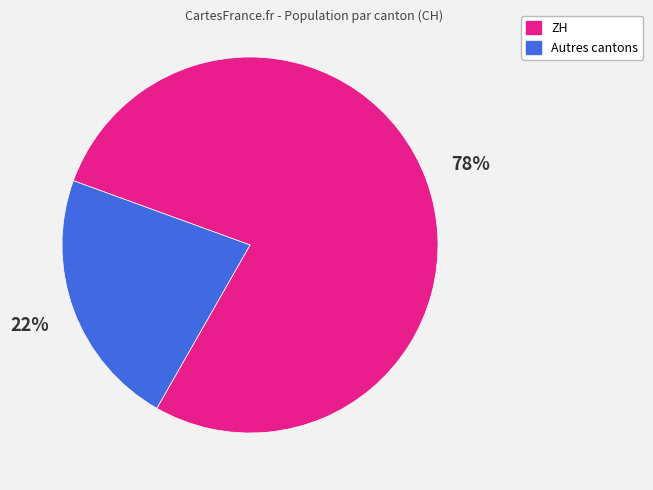

Which category has the smallest portion of the pie?

Autres cantons